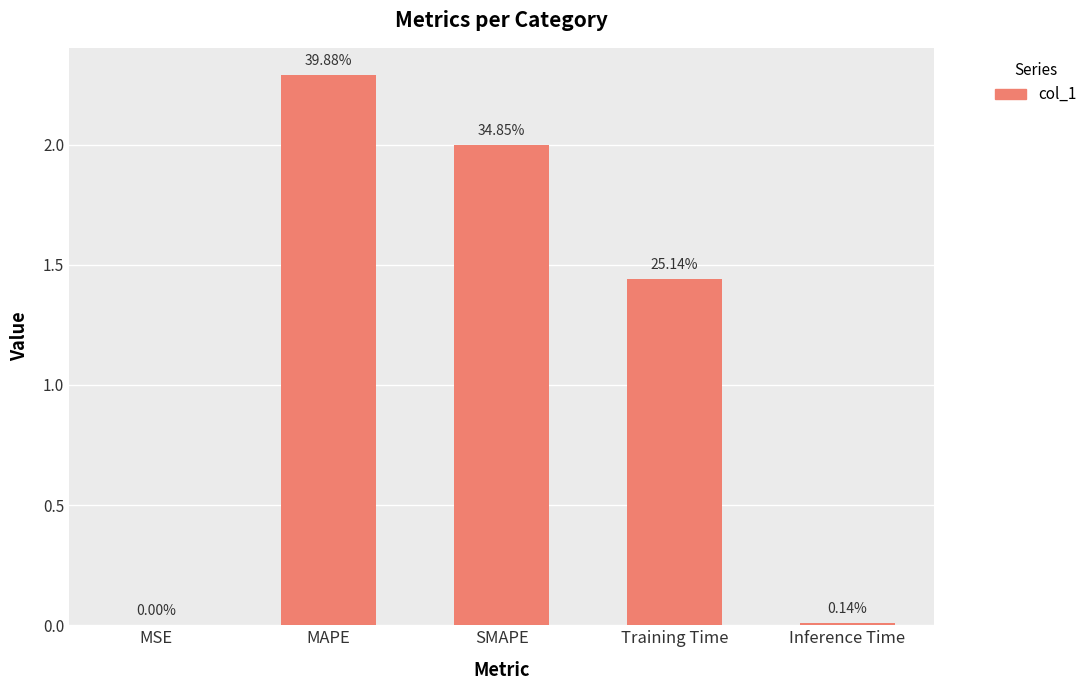

Are the bars horizontal?

No